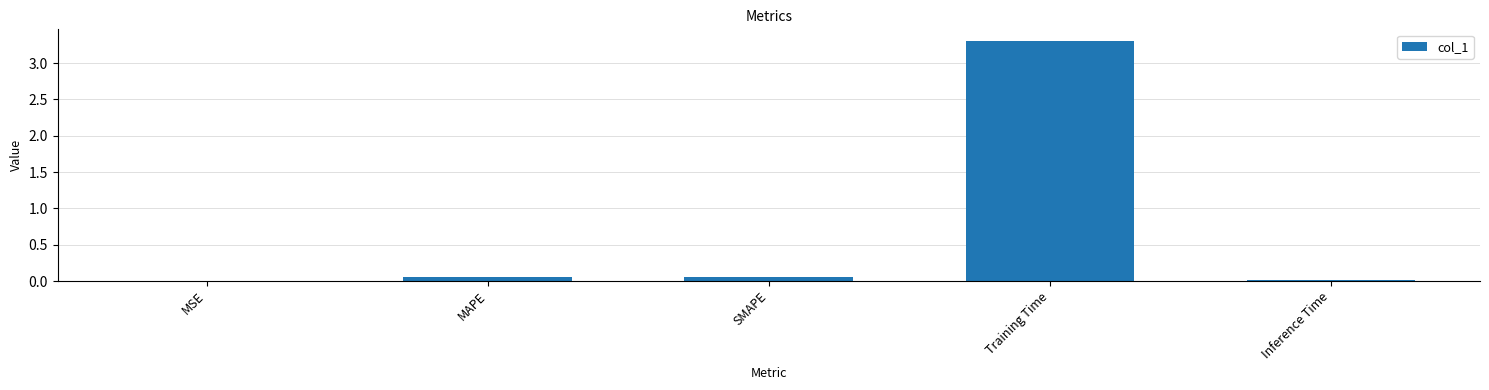

Between MAPE and Training Time, which is larger?

Training Time